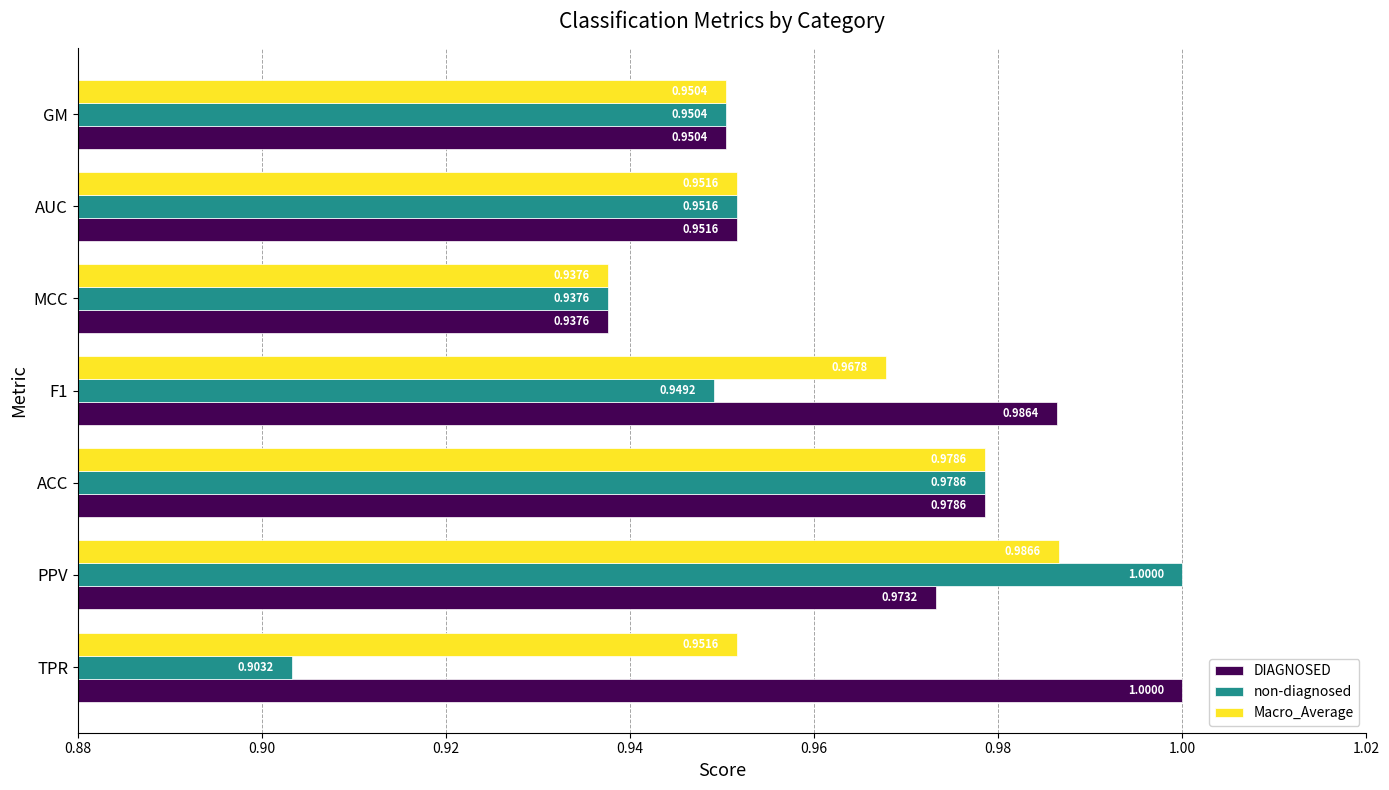

Rank the series by their average value, from highest to lowest.

DIAGNOSED, Macro_Average, non-diagnosed